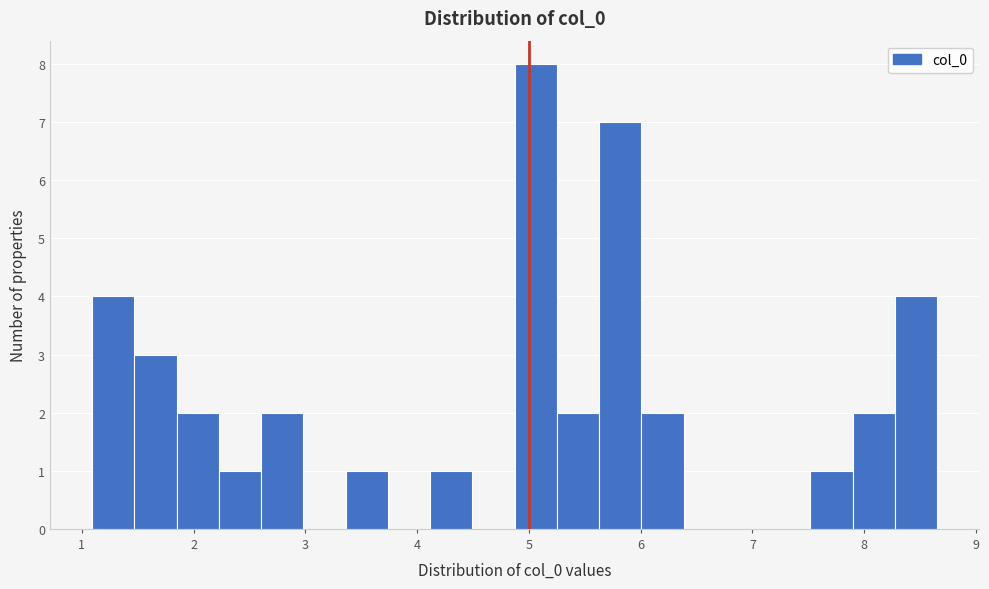

Around what value on the x-axis is the tallest bar? Give the approximate position of its centre, as read against the axis.

5.1